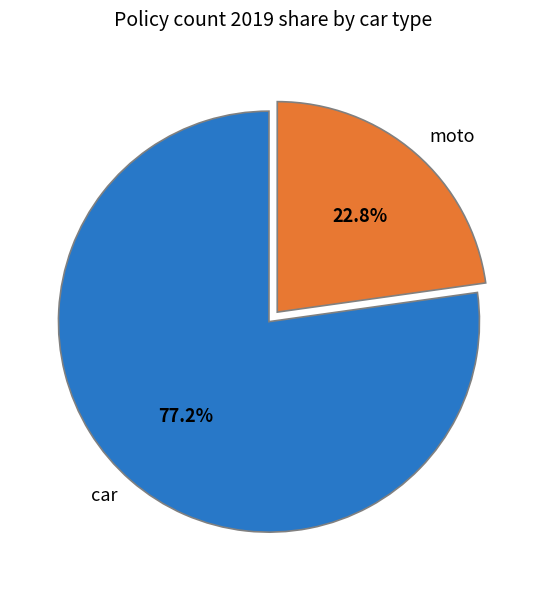

How many segments does this pie chart have?

2